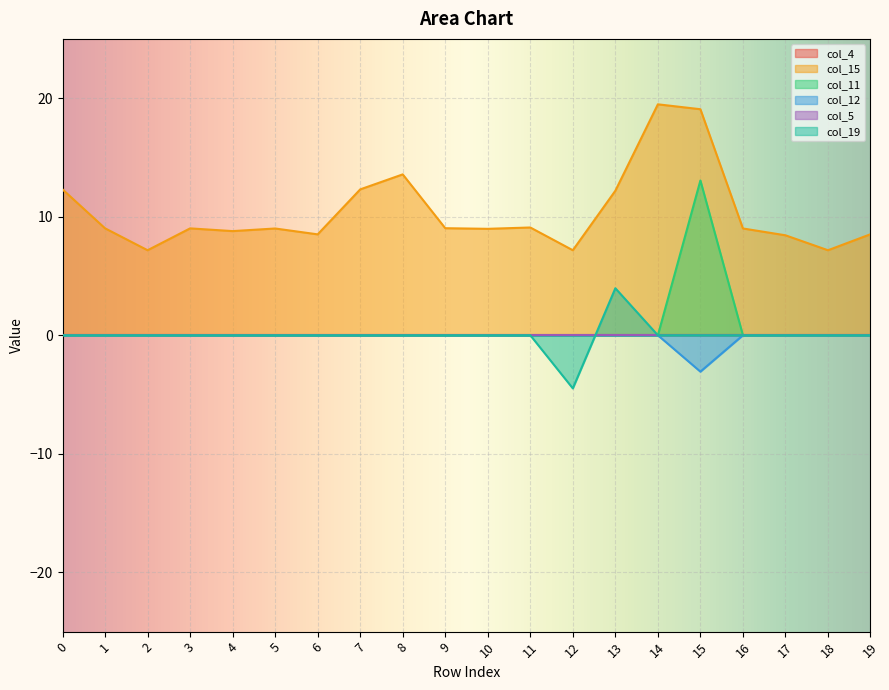

How many values in the col_15 series exceed 9?

12